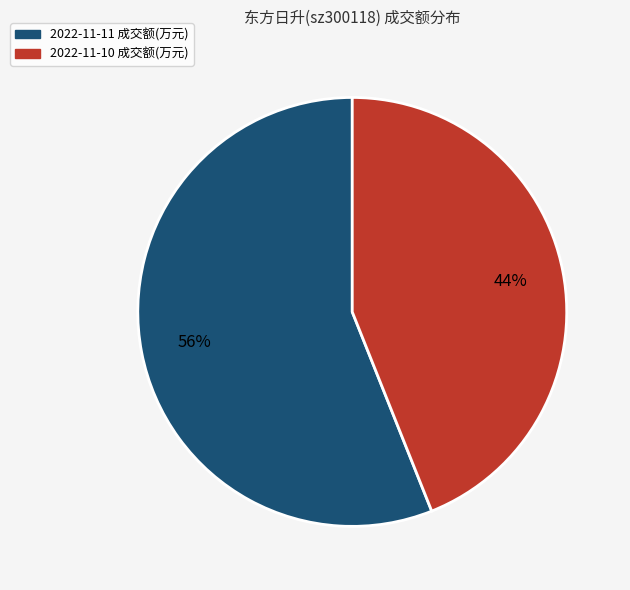

Approximately how many times larger is the value at 2022-11-11 成交额(万元) compared to 2022-11-10 成交额(万元)?

1.3